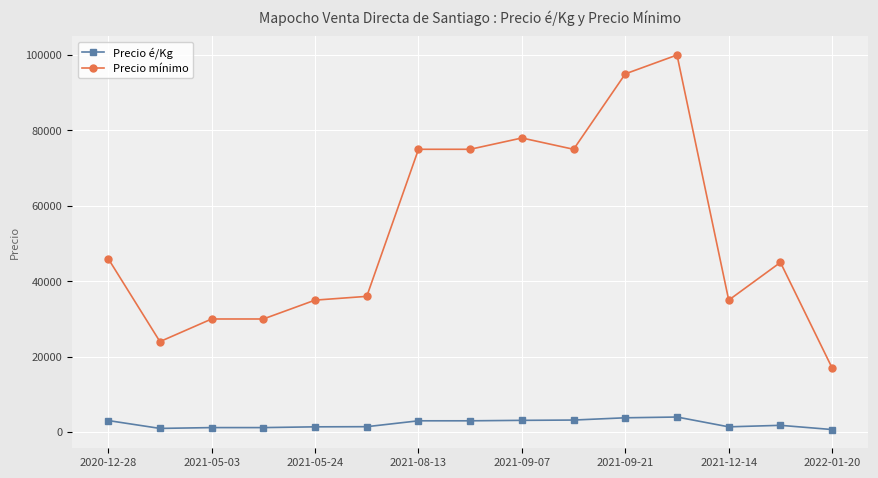

Which series has the widest spread of values?

Precio mínimo